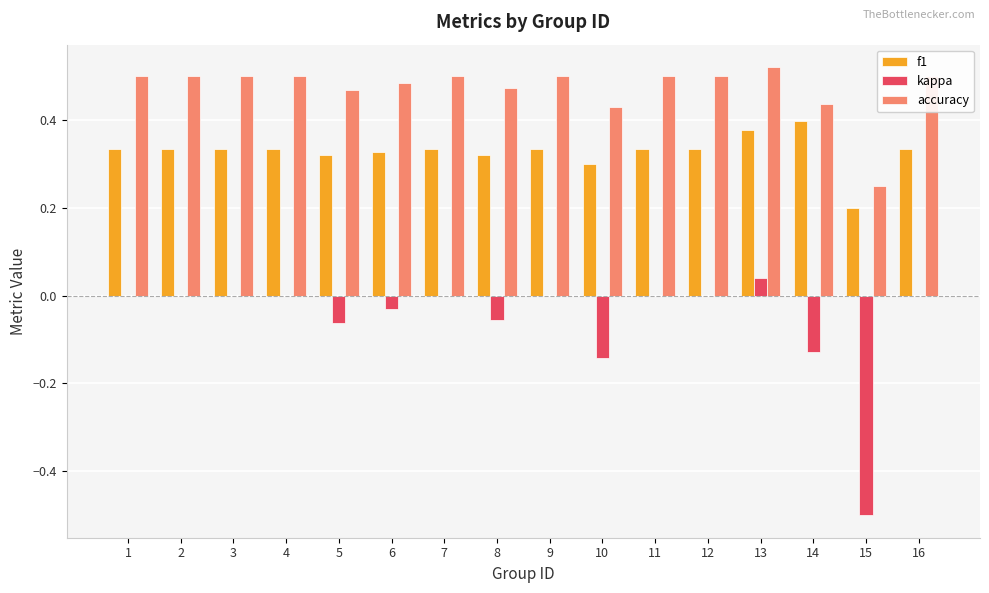

The f1 series shows 0.6 at 16. True or false?

False